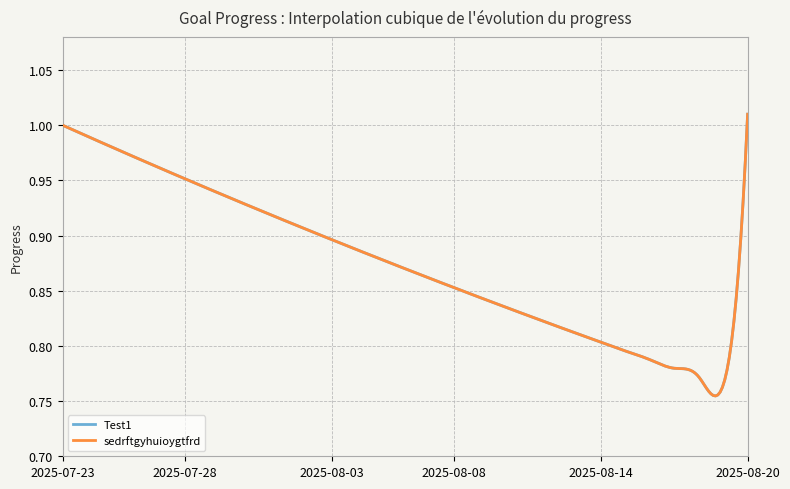

Reading left to right, extract all data points from this chart.

Test1: 1.0	1.0	1.0	1.0	1.0	1.0	0.9	0.9	0.9	0.9	0.9	0.9	0.9	0.9	0.9	0.9	0.9	0.8	0.8	0.8	0.8	0.8	0.8	0.8	0.8	0.8	0.8	0.8	1.0
sedrftgyhuioygtfrd: 1.0	1.0	1.0	1.0	1.0	1.0	0.9	0.9	0.9	0.9	0.9	0.9	0.9	0.9	0.9	0.9	0.9	0.8	0.8	0.8	0.8	0.8	0.8	0.8	0.8	0.8	0.8	0.8	1.0